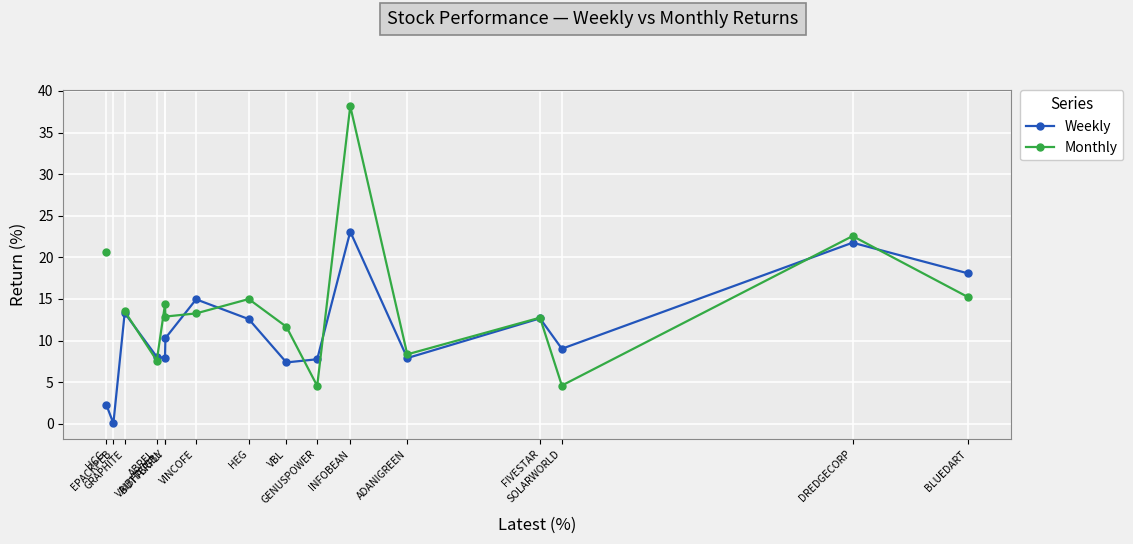

What is the highest value of the Weekly series?

23.1